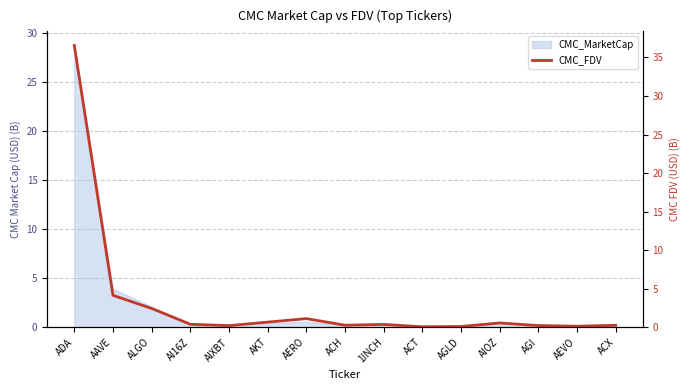

Between ACX and ACT, which is larger?

ACX